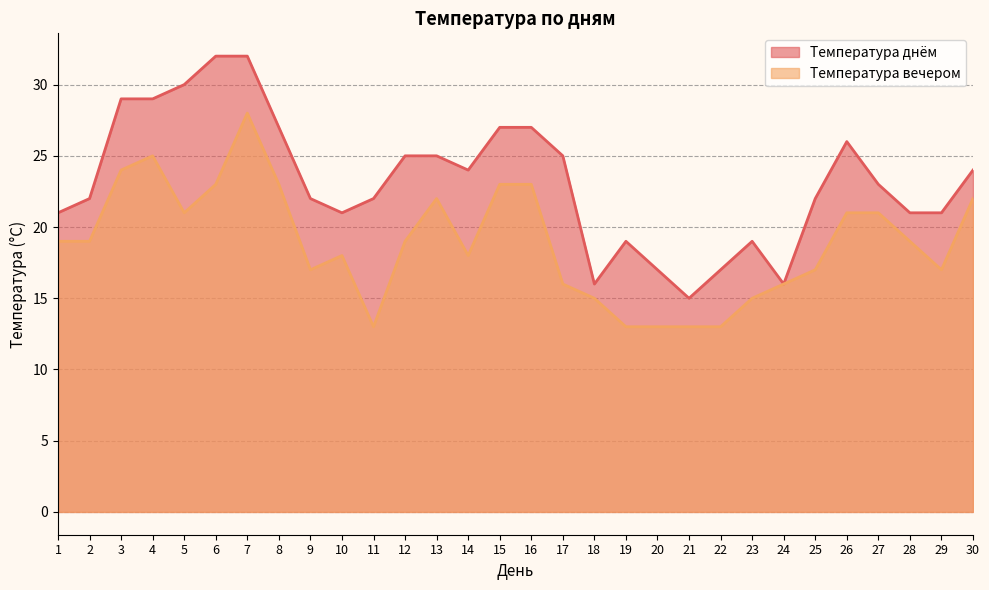

Rank the series at 15 from lowest to highest value.

Температура вечером, Температура днём